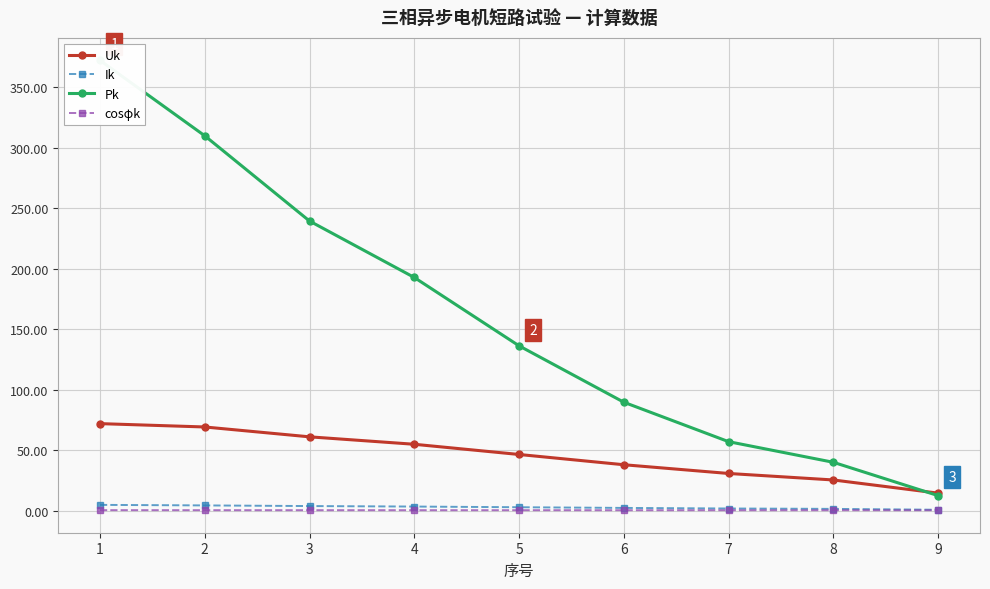

The value of cosφk at 4 is 0.7. True or false?

False